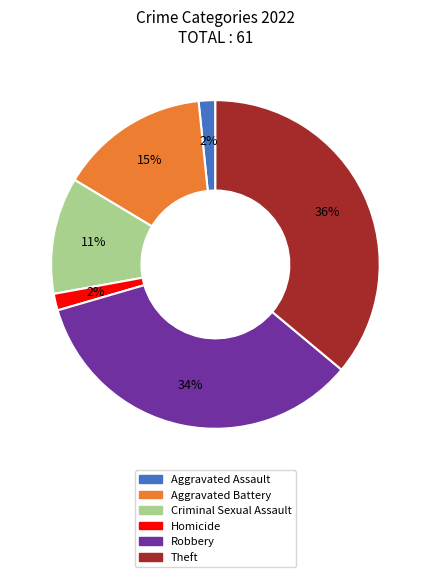

The Theft slice represents 29% of the pie. True or false?

False